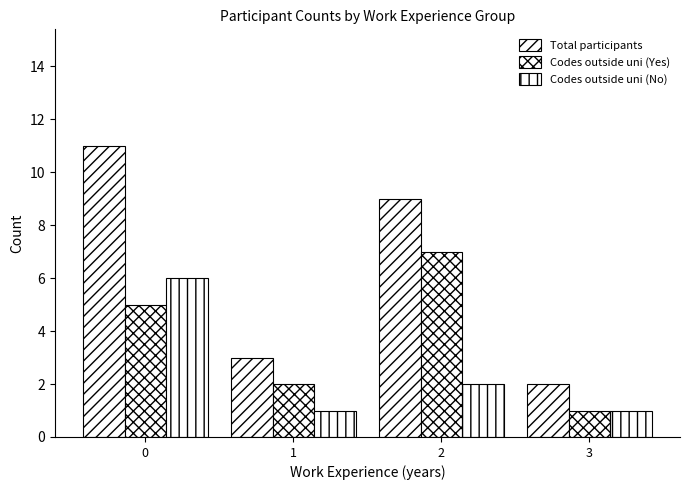

The Codes outside uni (No) series shows 1 at 3. True or false?

True